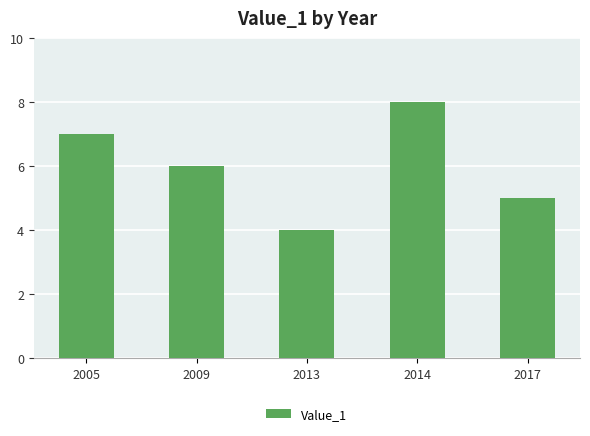

What is the change in value from 2014 to 2017?

-3